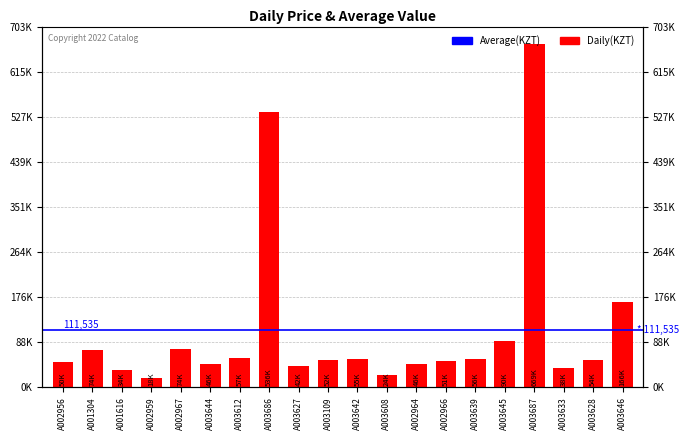

What is the label of the 15th bar from the right?

A003644